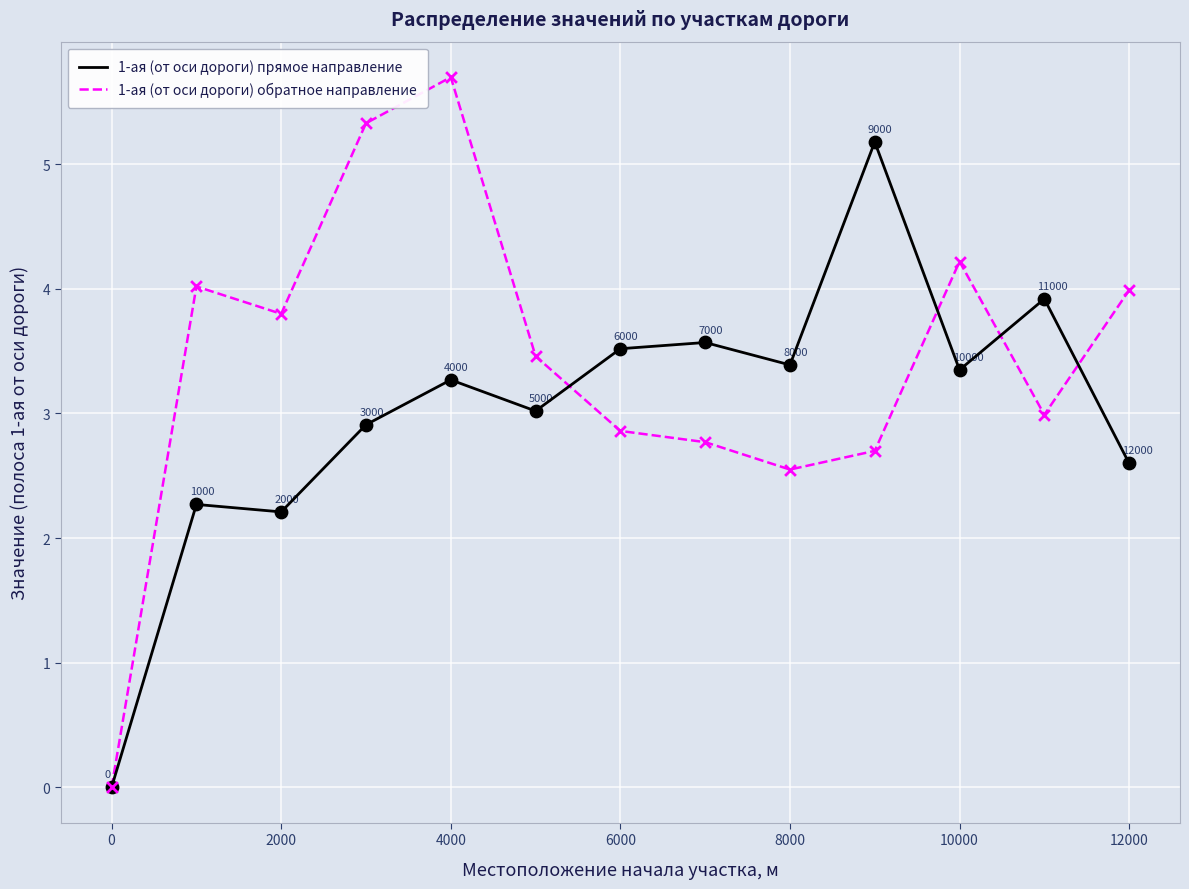

Which series has the widest spread of values?

1-ая (от оси дороги) обратное направление